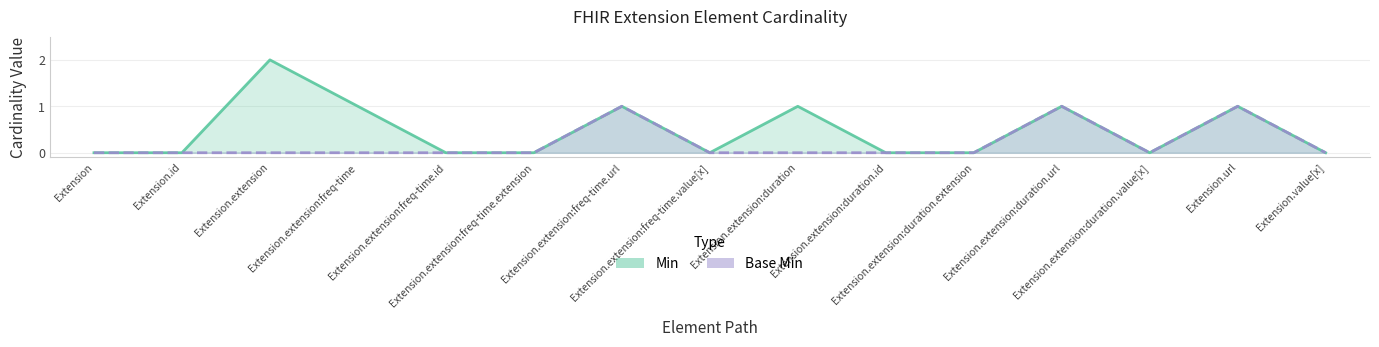

How many lines are shown in the chart?

2